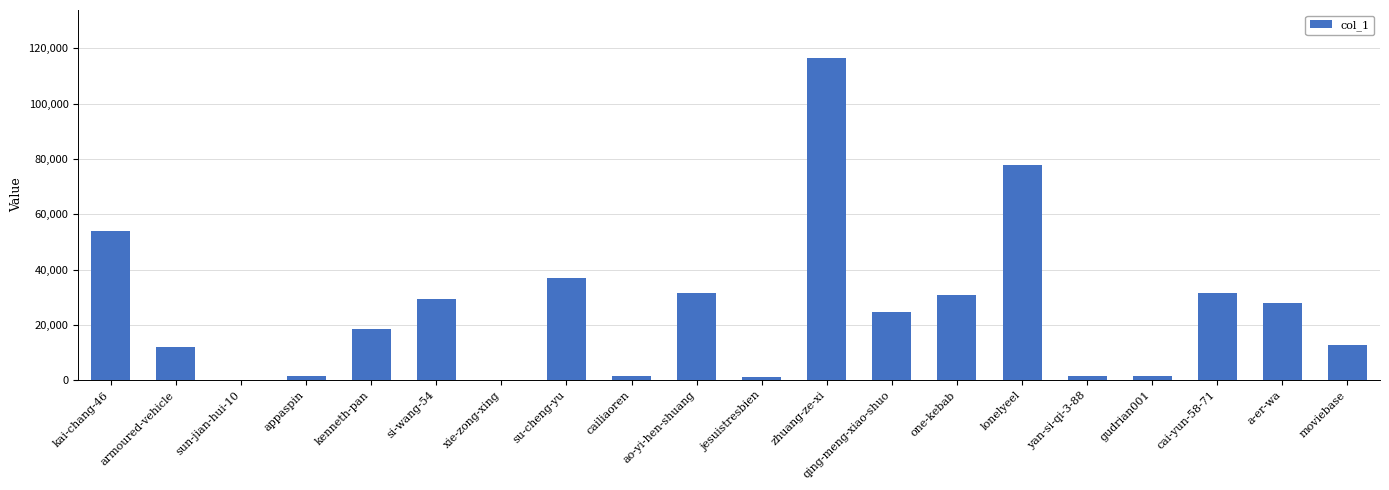

What is the maximum value shown in the chart?

116434